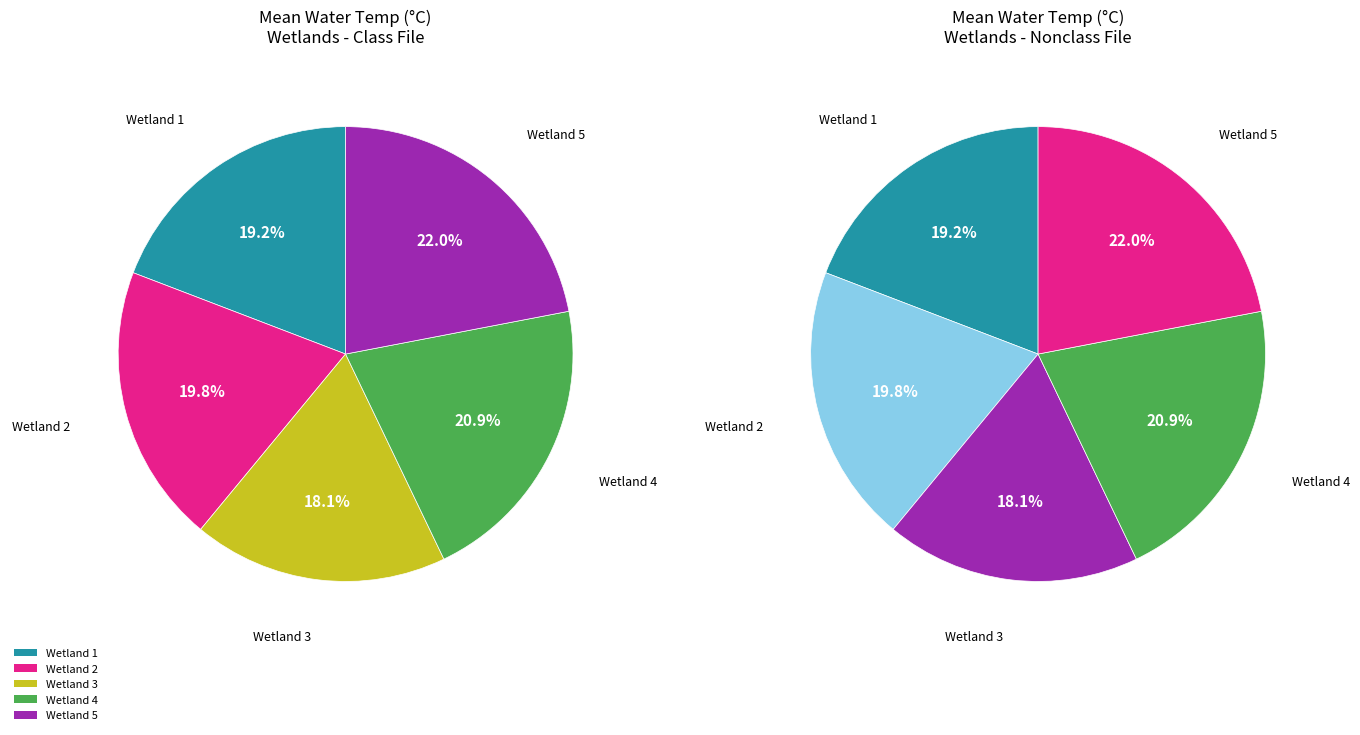

Is it true that Wetland 3 is 6% of the pie?

False